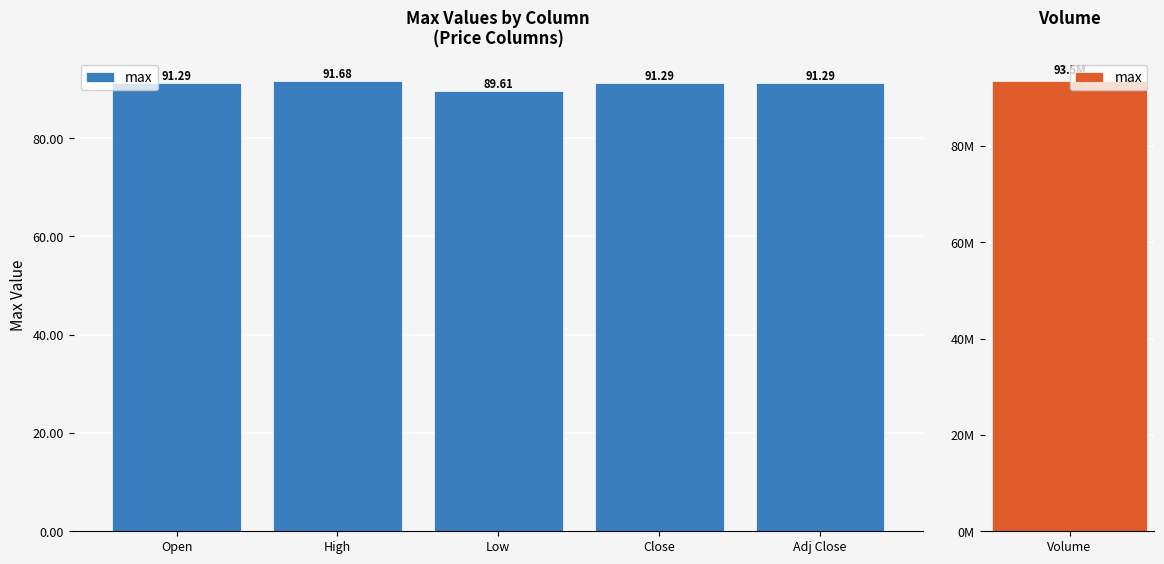

What is the smallest value displayed?

89.6